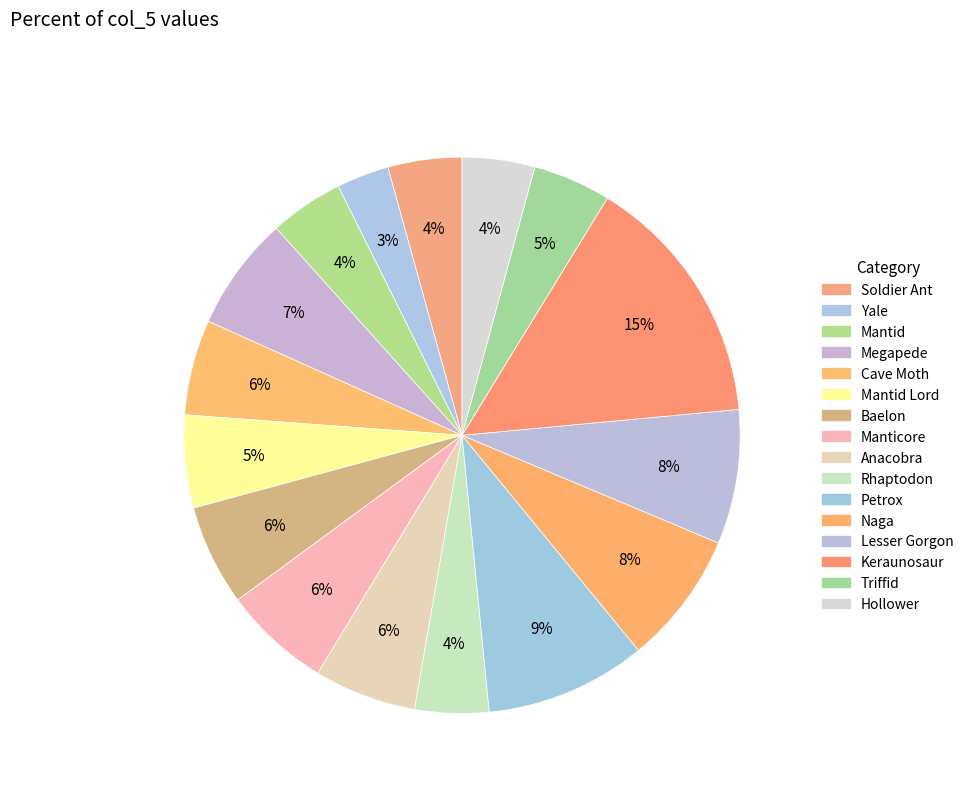

How many segments does this pie chart have?

16